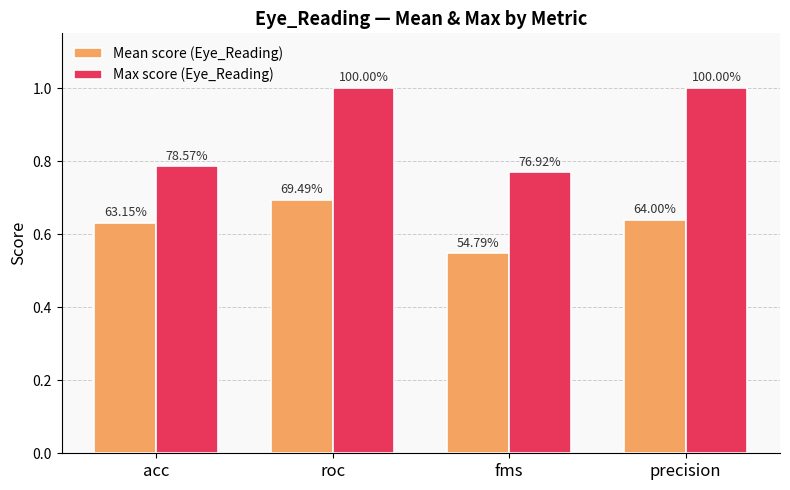

Does the chart contain stacked bars?

No